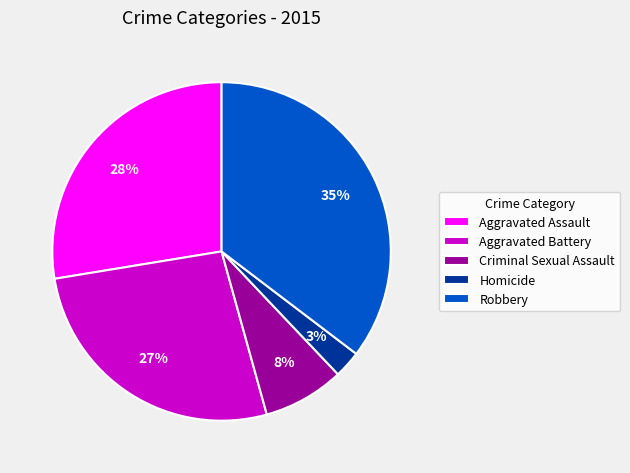

The Criminal Sexual Assault slice represents 8% of the pie. True or false?

True